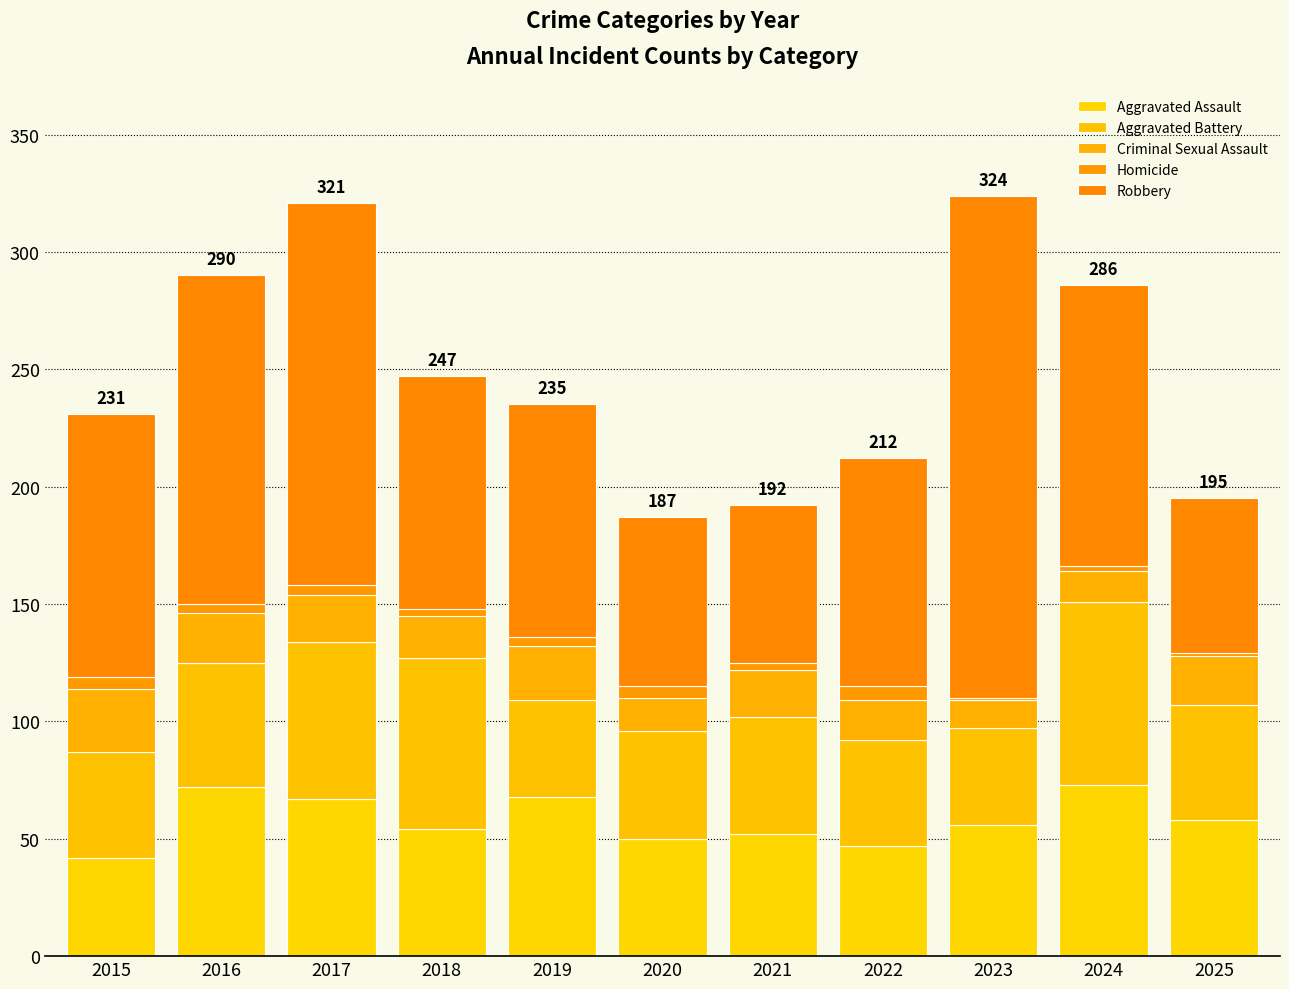

Count the number of data series in this chart.

5